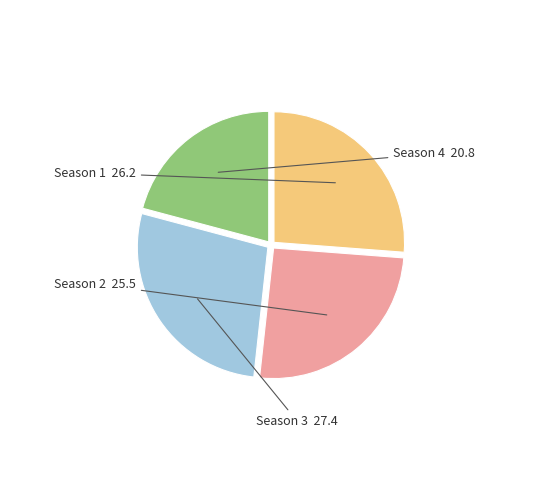

Rank the categories by value from highest to lowest.

Season 3, Season 1, Season 2, Season 4